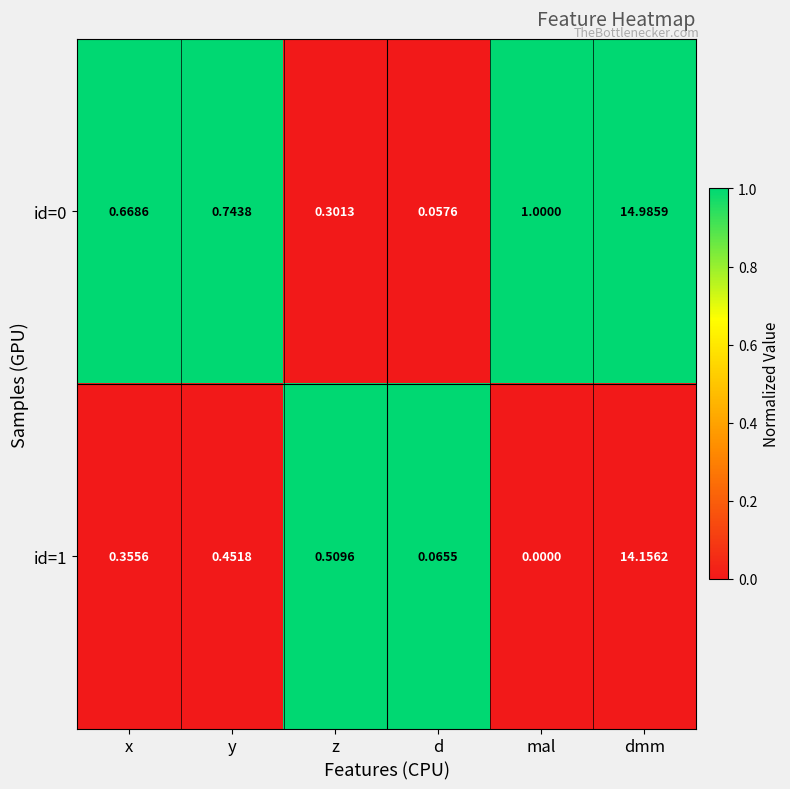

Rank the series by their maximum value, from lowest to highest.

id=1, id=0